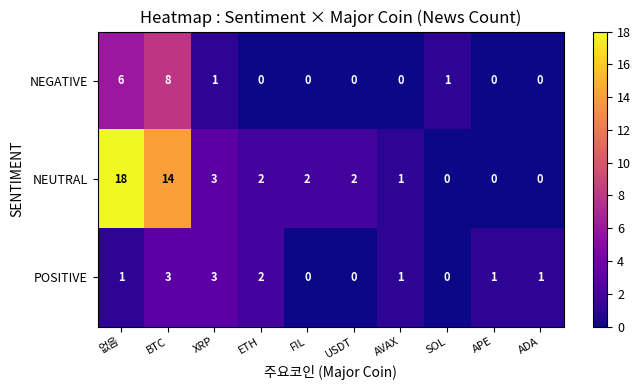

What is the sum of the POSITIVE values at USDT and XRP?

3